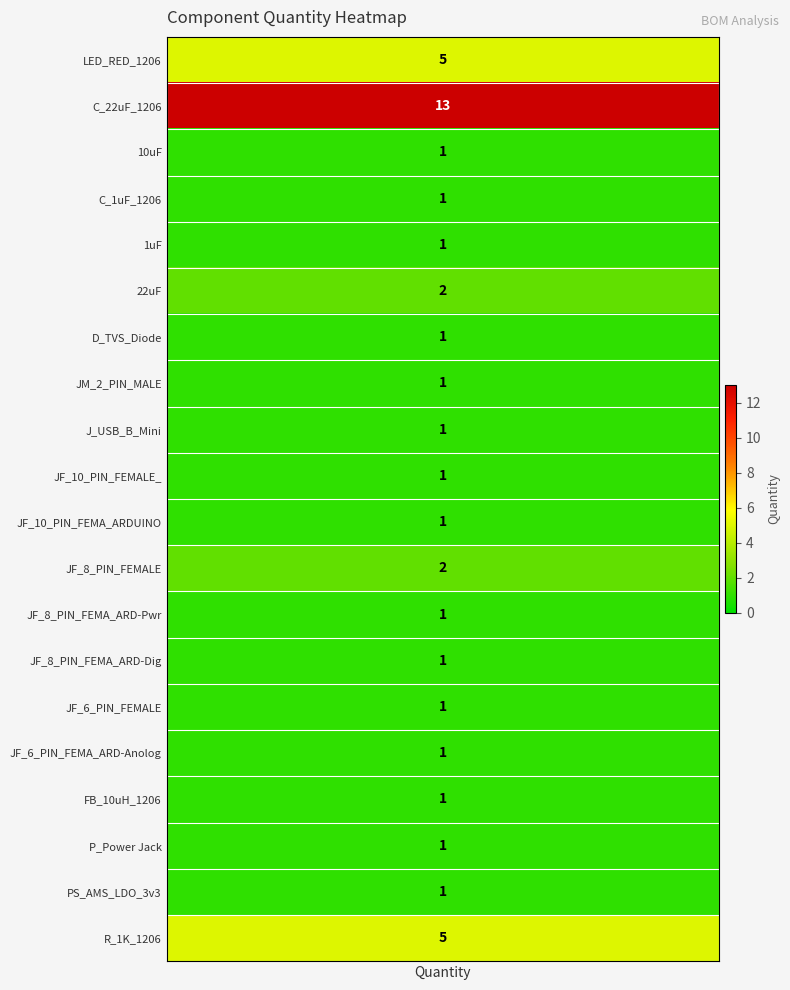

At which label is the value closest to 7?

LED_RED_1206